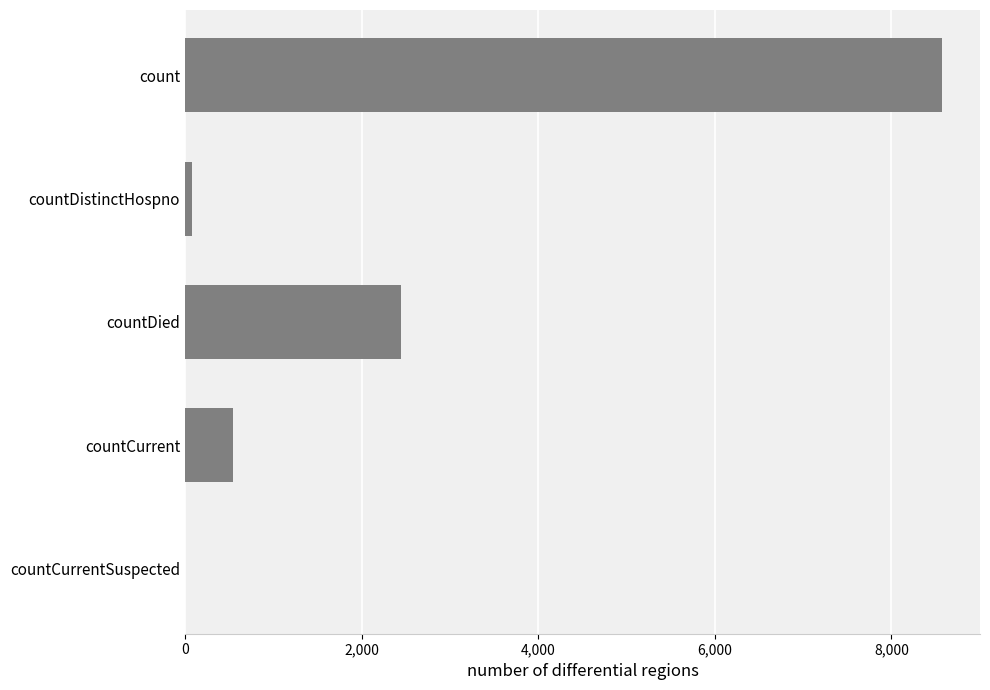

What is the sum of all values?

11648